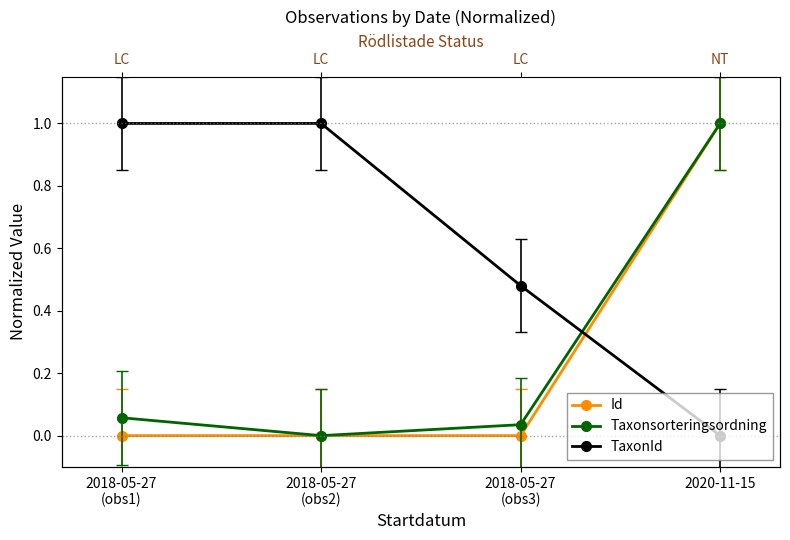

How many data points in Taxonsorteringsordning are above 0?

3